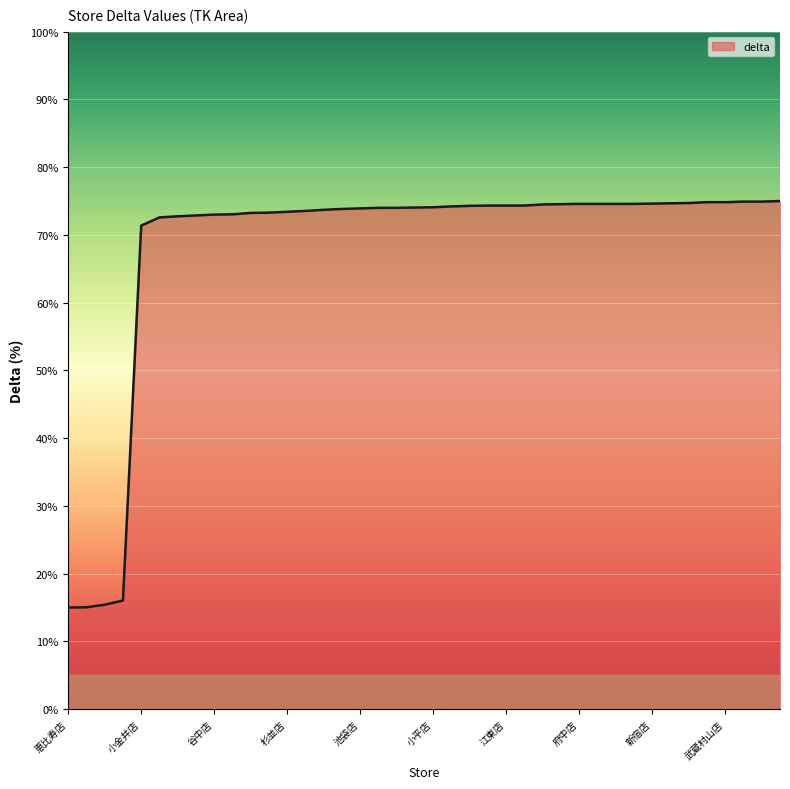

What is the greatest value displayed?

75.0